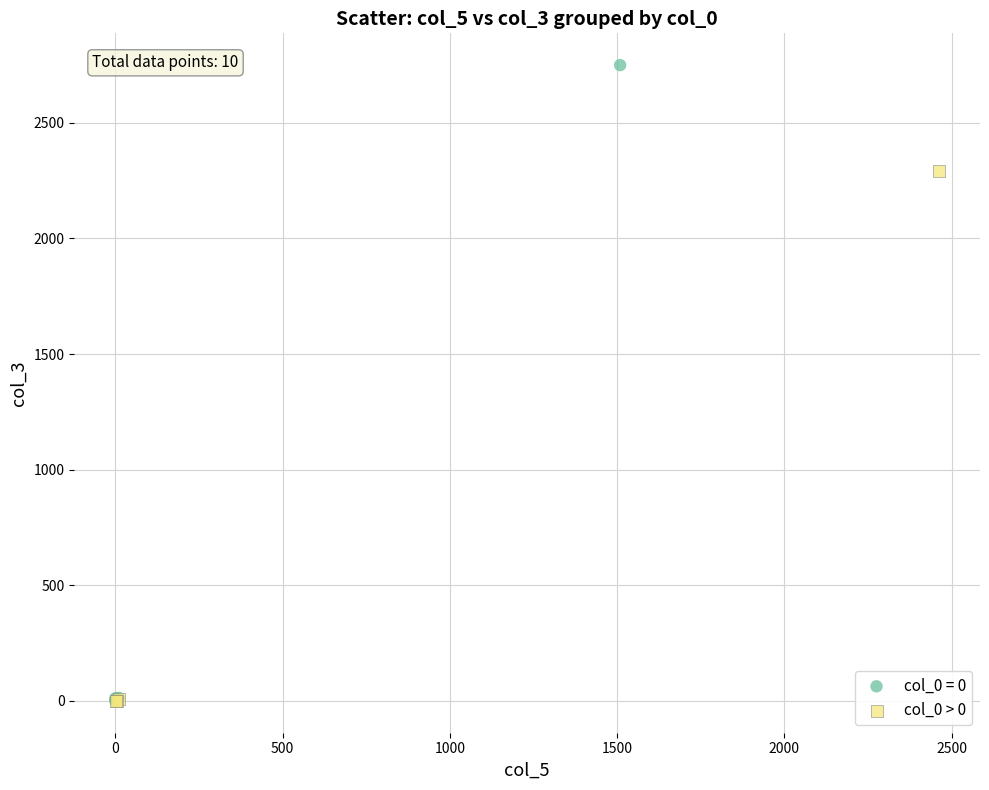

Which series has the widest spread of Y values?

col_0 = 0